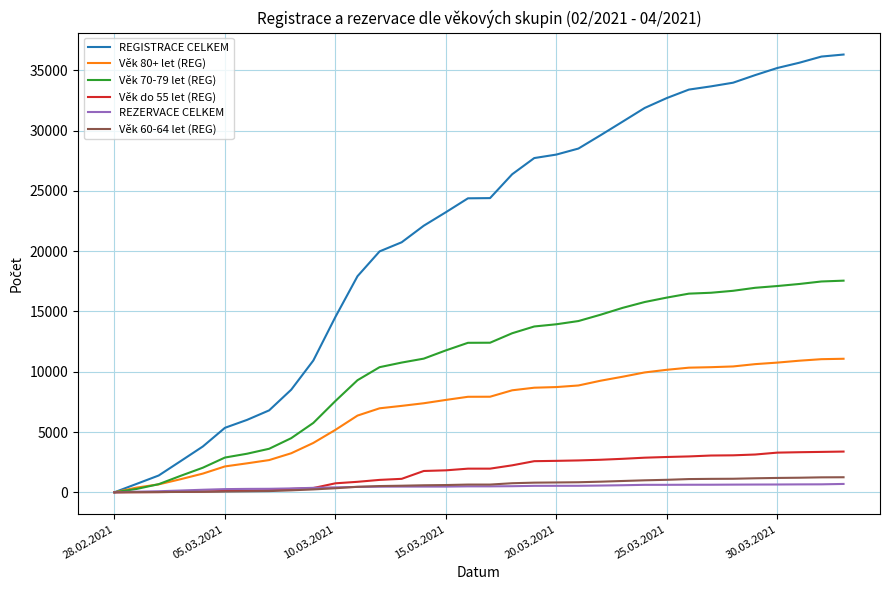

What is the greatest value displayed?

36305